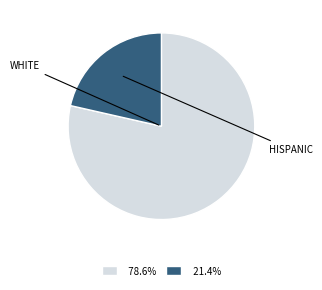

Does any single category account for the majority?

Yes